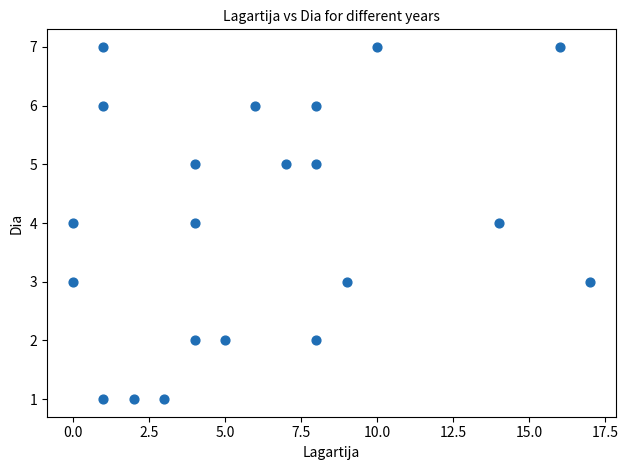

What is the range of Y values (max minus min)?

6